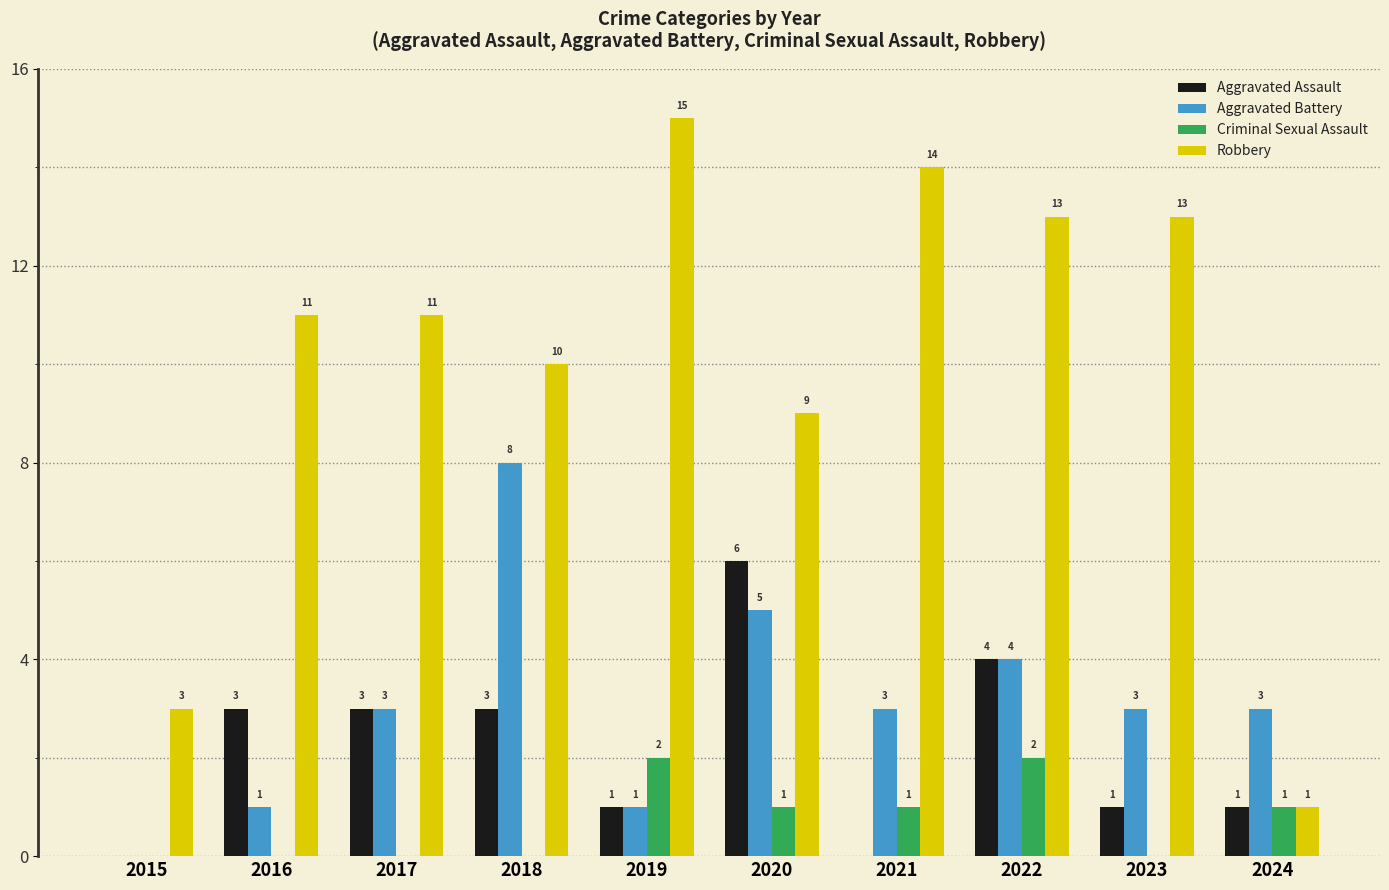

What is the difference between the Aggravated Battery values at 2015 and 2020?

5